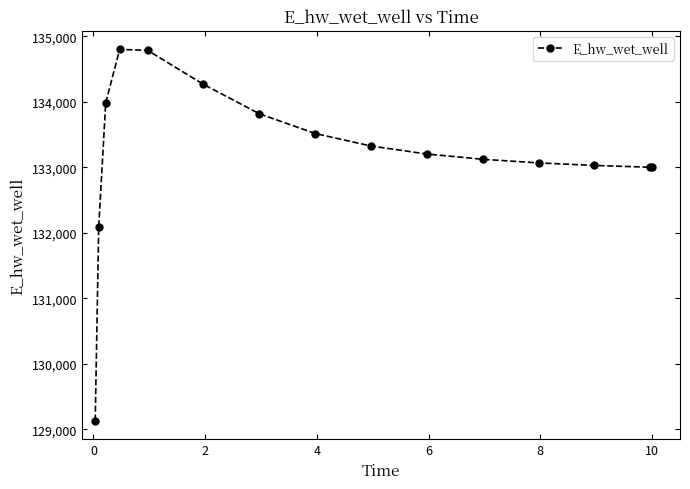

What is the value of the 8th point from the left?

133516.5